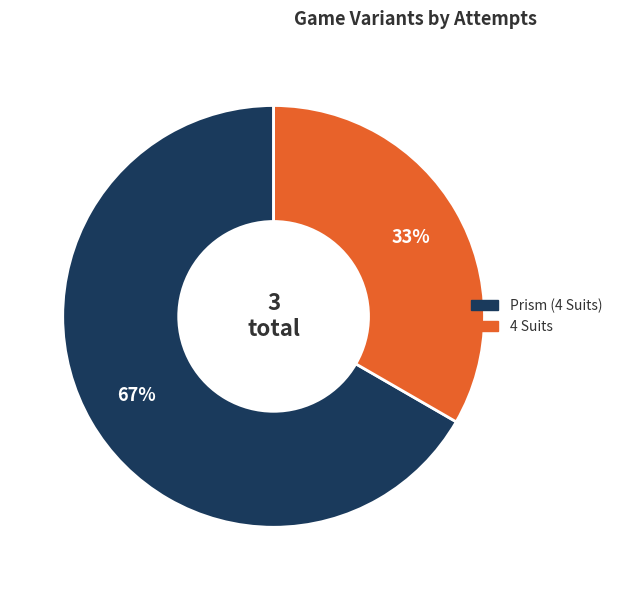

True or false: Prism (4 Suits) accounts for 72% of the total.

False